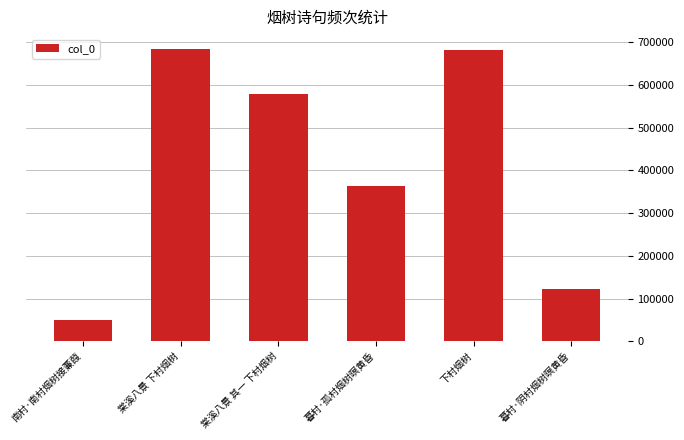

What is the ratio of the value at 下村烟树 to the value at 棠溪八景 下村烟树?

1.0